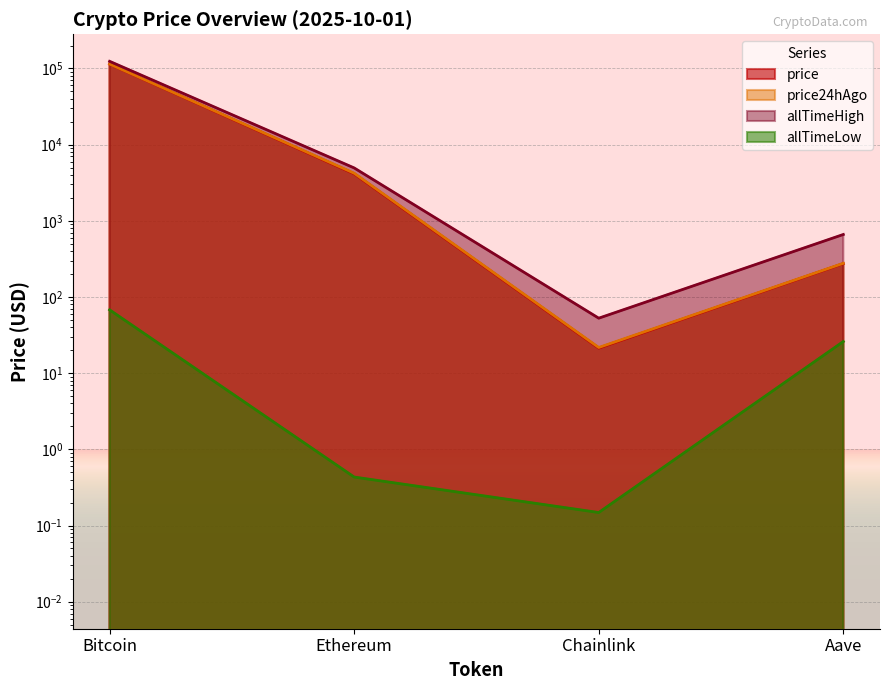

What is the minimum value for price?

21.3